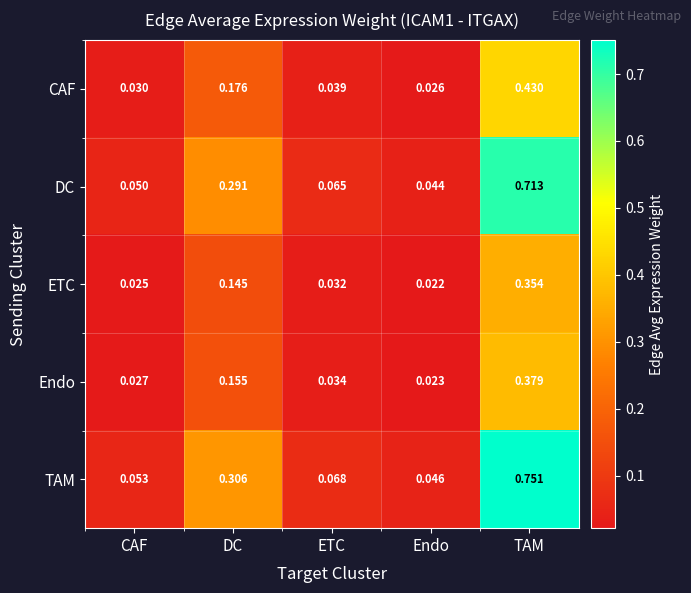

Which series has the largest total across all categories?

TAM